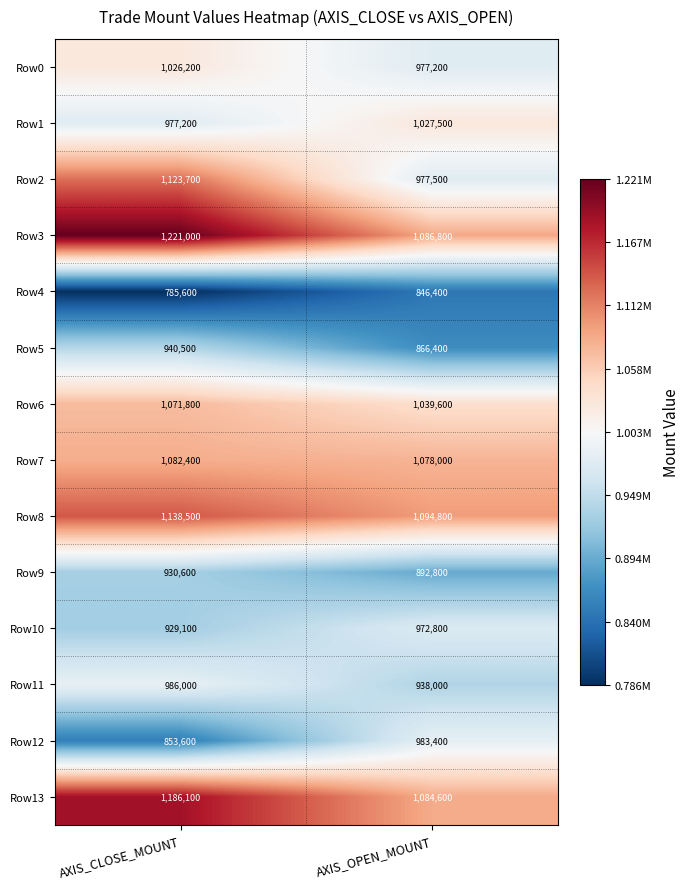

Rank the series at AXIS_OPEN_MOUNT from lowest to highest value.

Row4, Row5, Row9, Row11, Row10, Row0, Row2, Row12, Row1, Row6, Row7, Row13, Row3, Row8